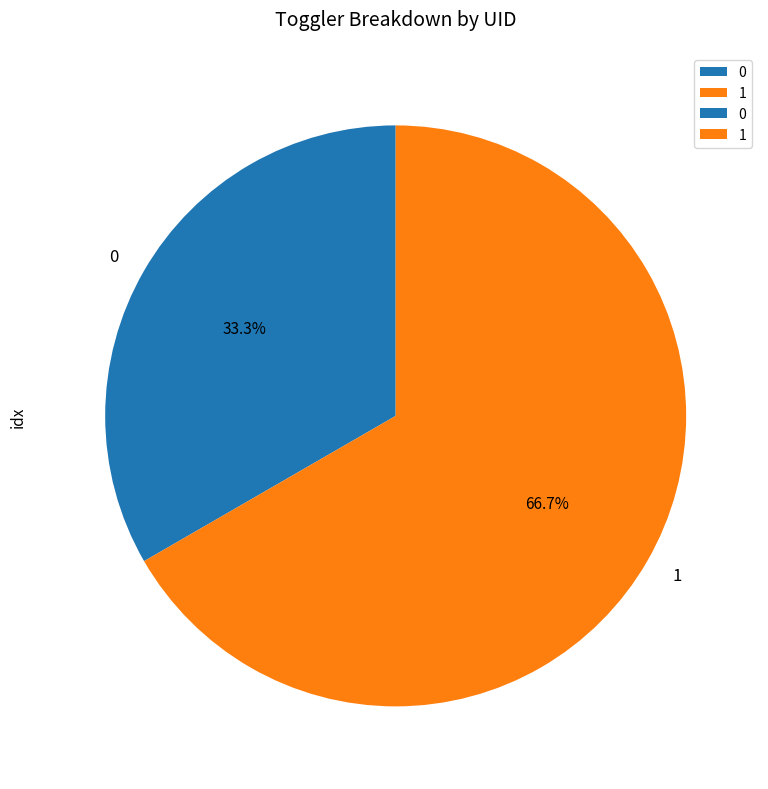

Is it true that 0 is 23% of the pie?

False